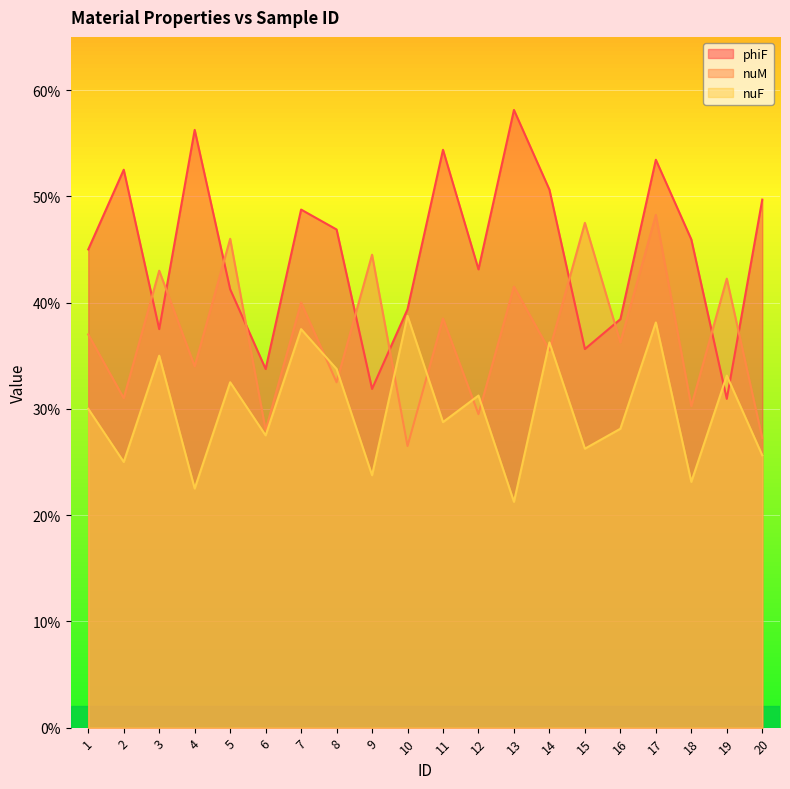

Where is the first local maximum for nuF?

3